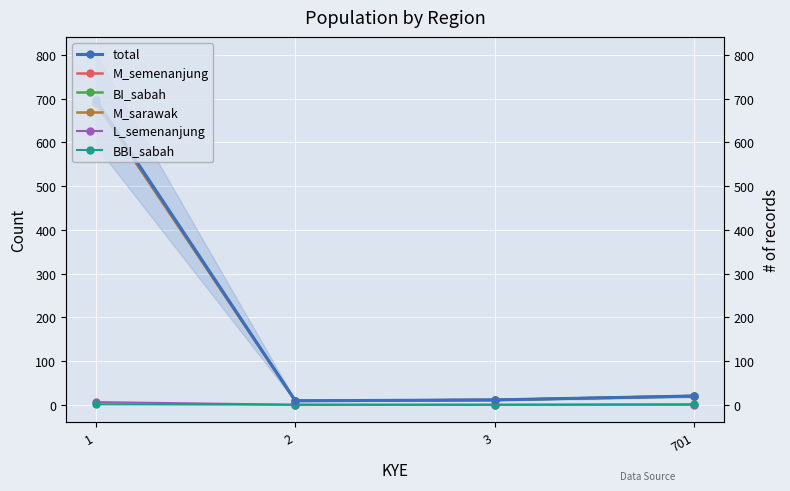

How many data points in M_semenanjung are above 20?

1